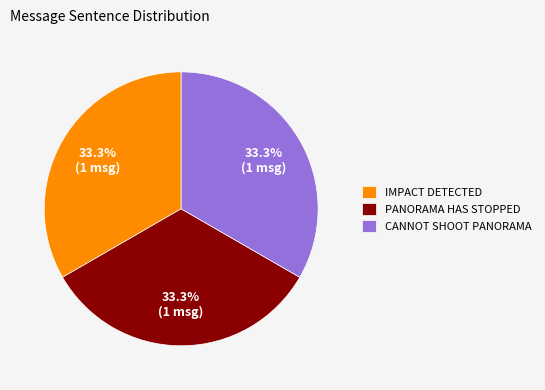

What portion of the pie excludes PANORAMA HAS STOPPED?

66.7%